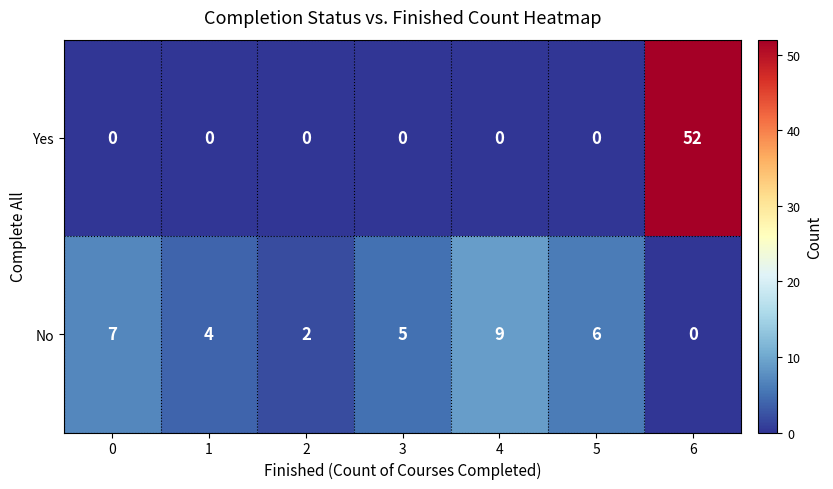

Reading left to right, transcribe all the data shown in this chart.

Yes: 0=0	1=0	2=0	3=0	4=0	5=0	6=52
No: 0=7	1=4	2=2	3=5	4=9	5=6	6=0